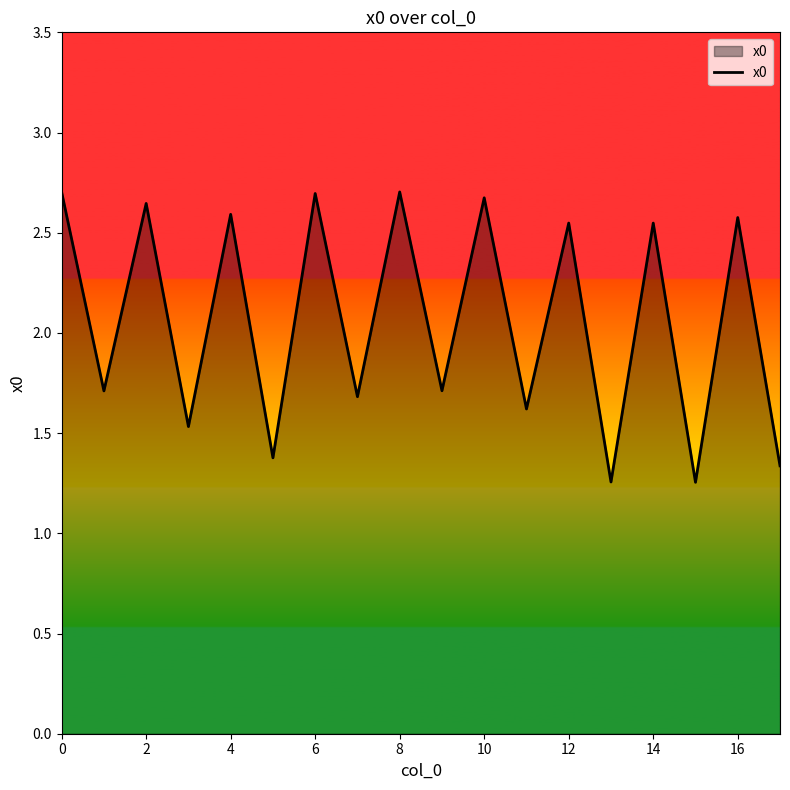

How many lines are shown in the chart?

1